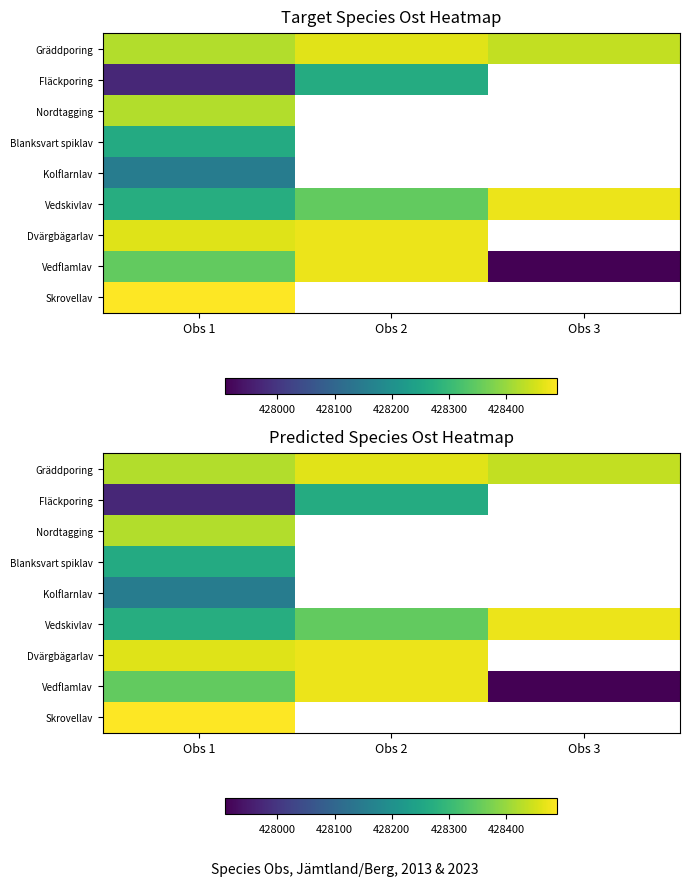

Which has a higher value, Obs 3 or Obs 1?

Obs 3